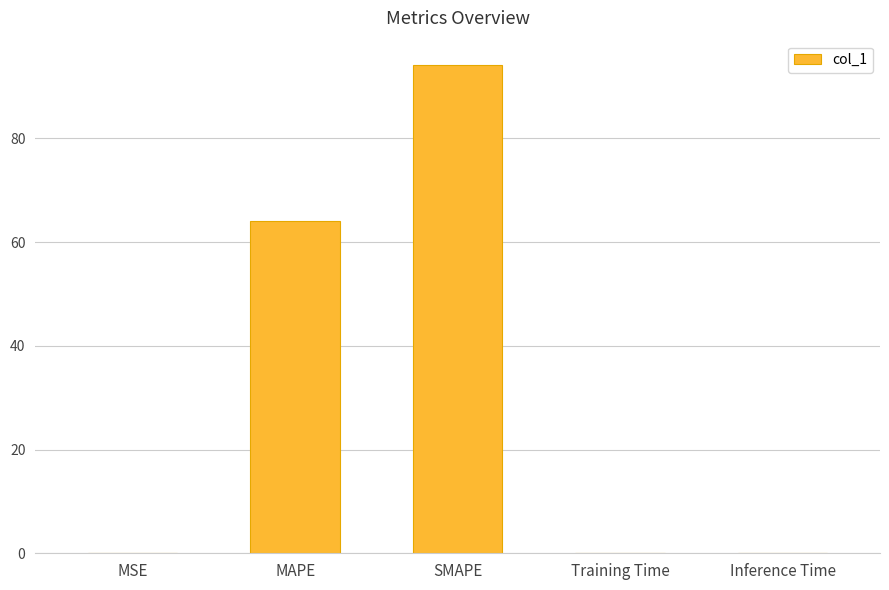

Is it true that the value at SMAPE is 53.9?

False